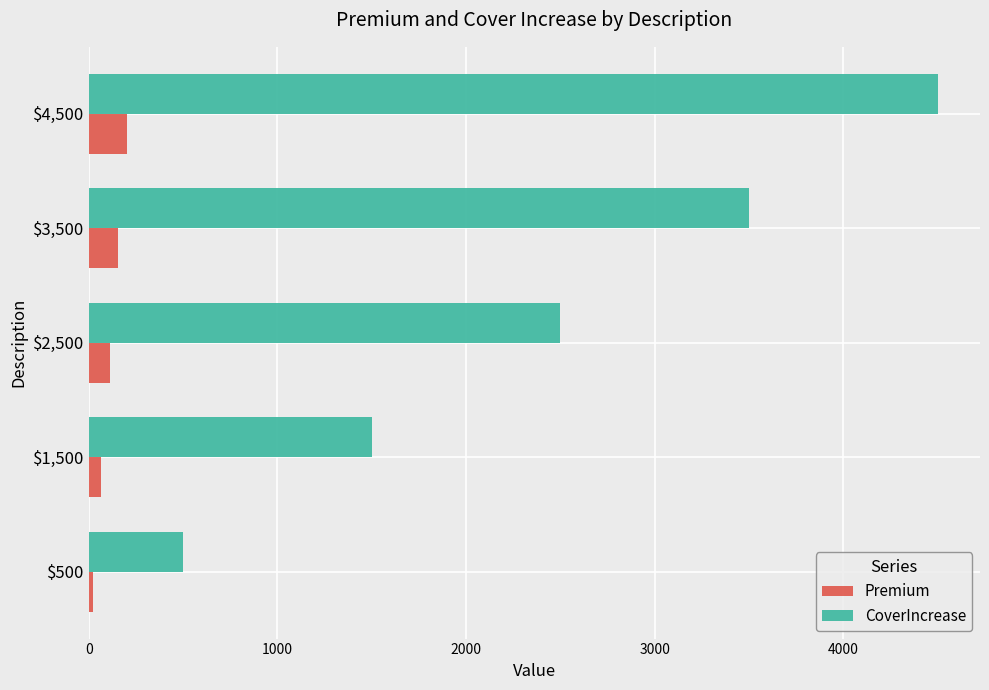

What are all the series names shown in the legend?

Premium, CoverIncrease